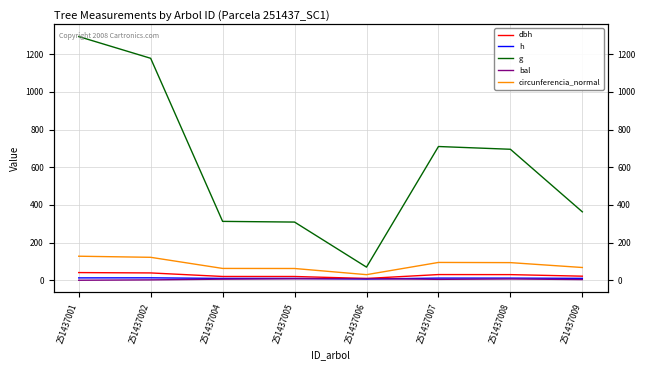

What is the difference between the circunferencia_normal values at 251437008 and 251437004?

30.8